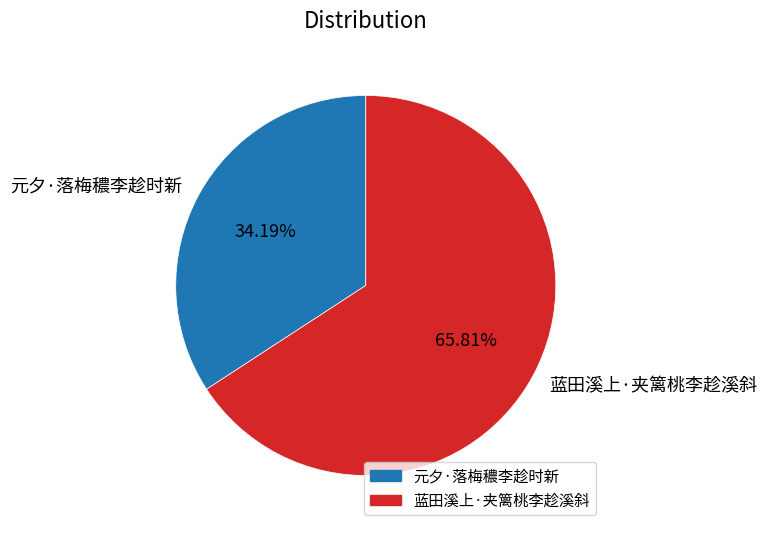

How many segments does this pie chart have?

2